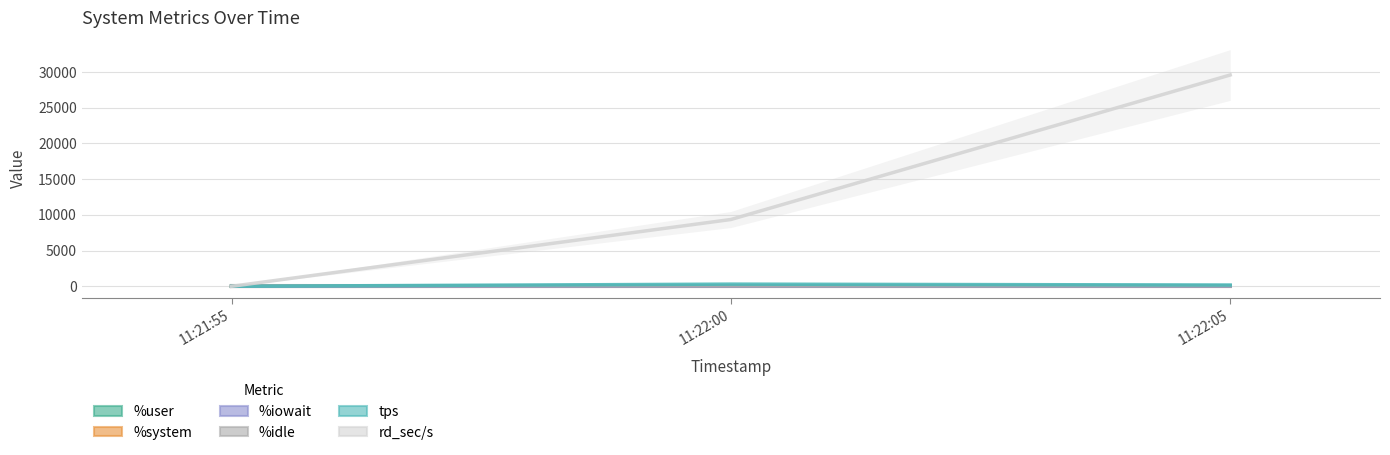

What is the difference between the %idle values at 11:22:00 and 11:21:55?

25.1